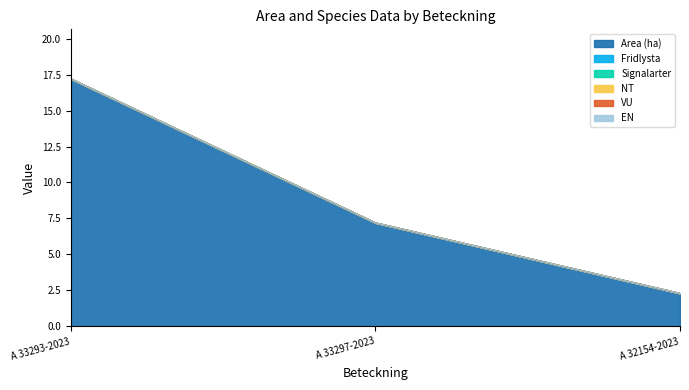

At how many categories does at least one series exceed 9?

1